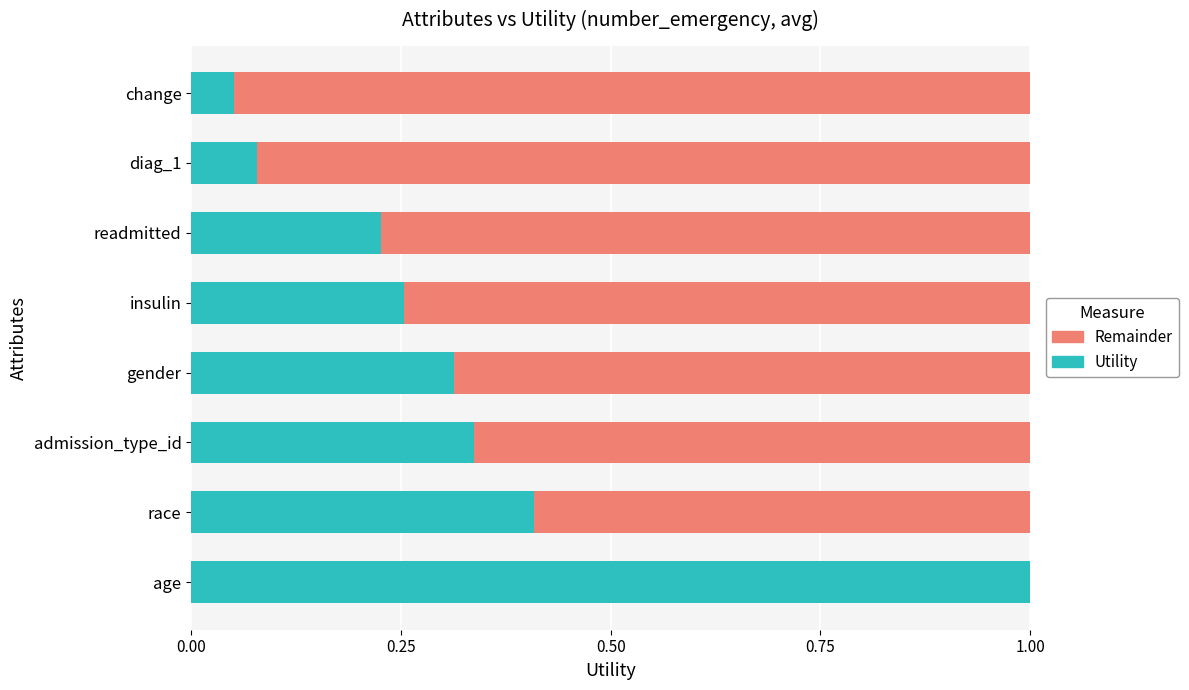

What is the total value across all series at insulin?

1.0